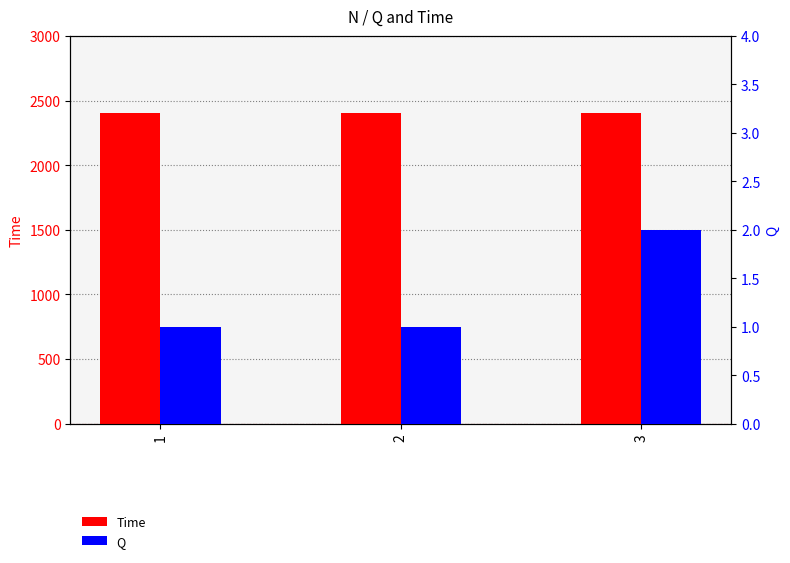

Count the number of data series in this chart.

2